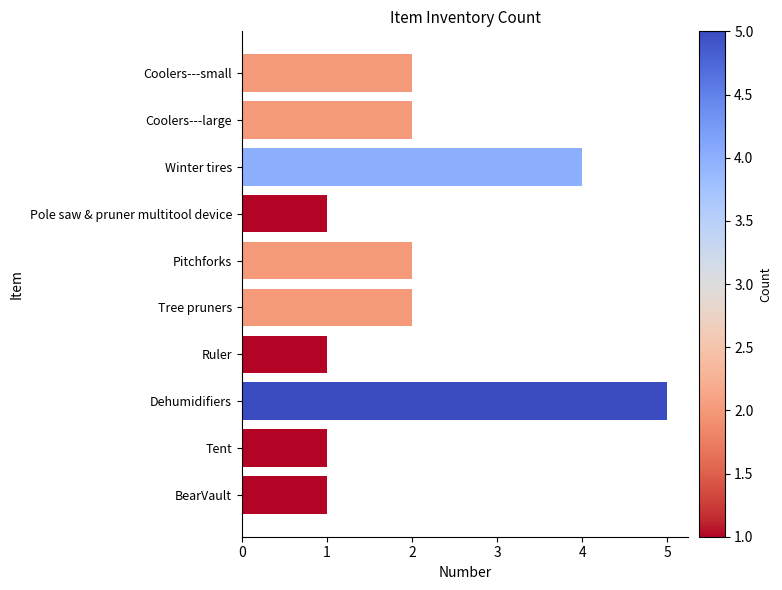

What is the change in value from Ruler to Dehumidifiers?

+4